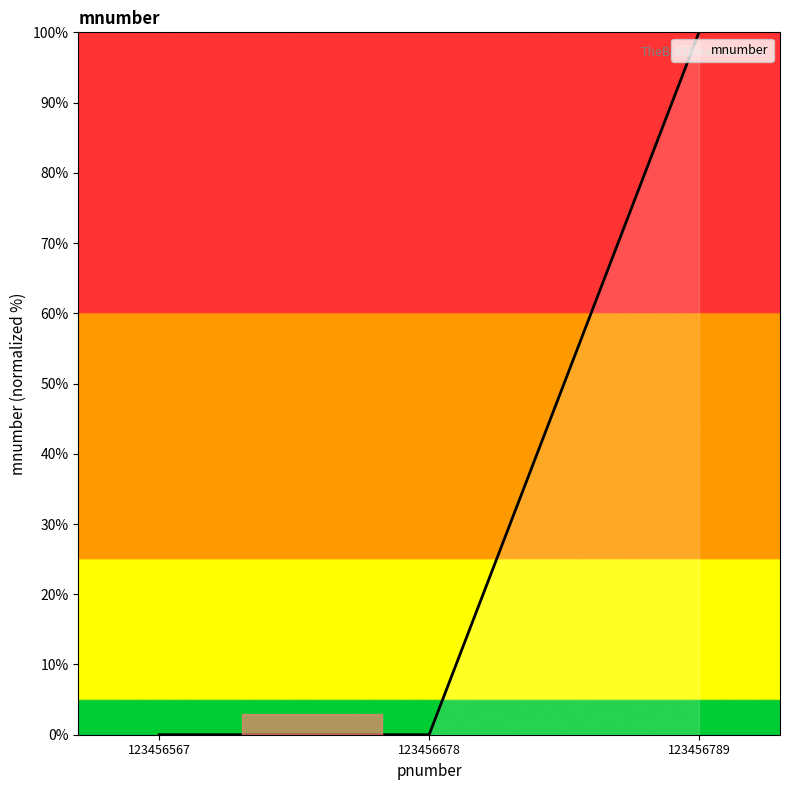

What is the difference between the values at 123456678 and 123456789?

100.0